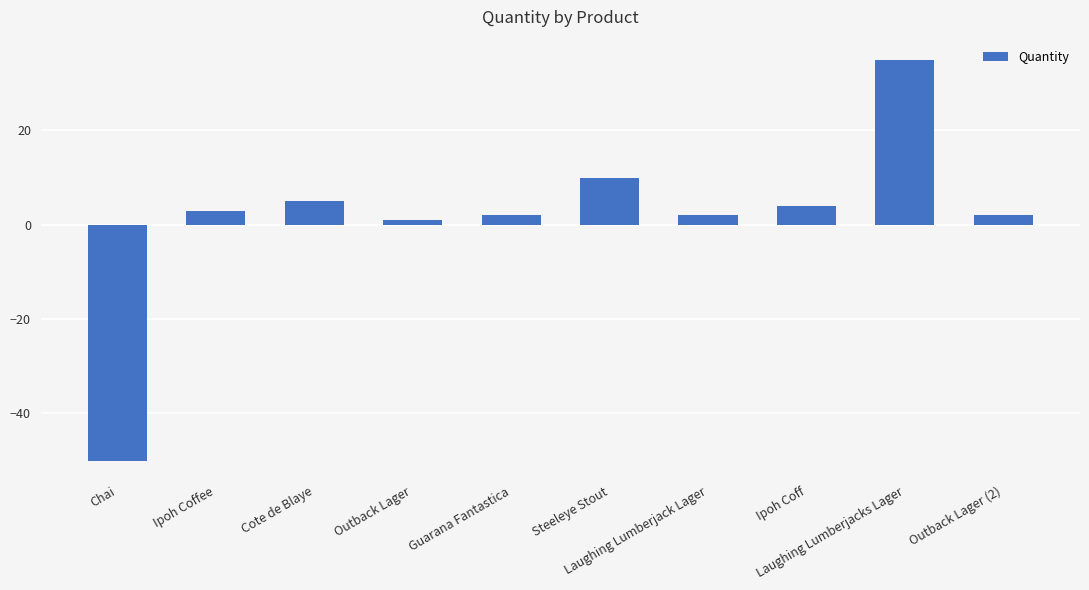

What is the label of the 9th bar from the left?

Laughing Lumberjacks Lager